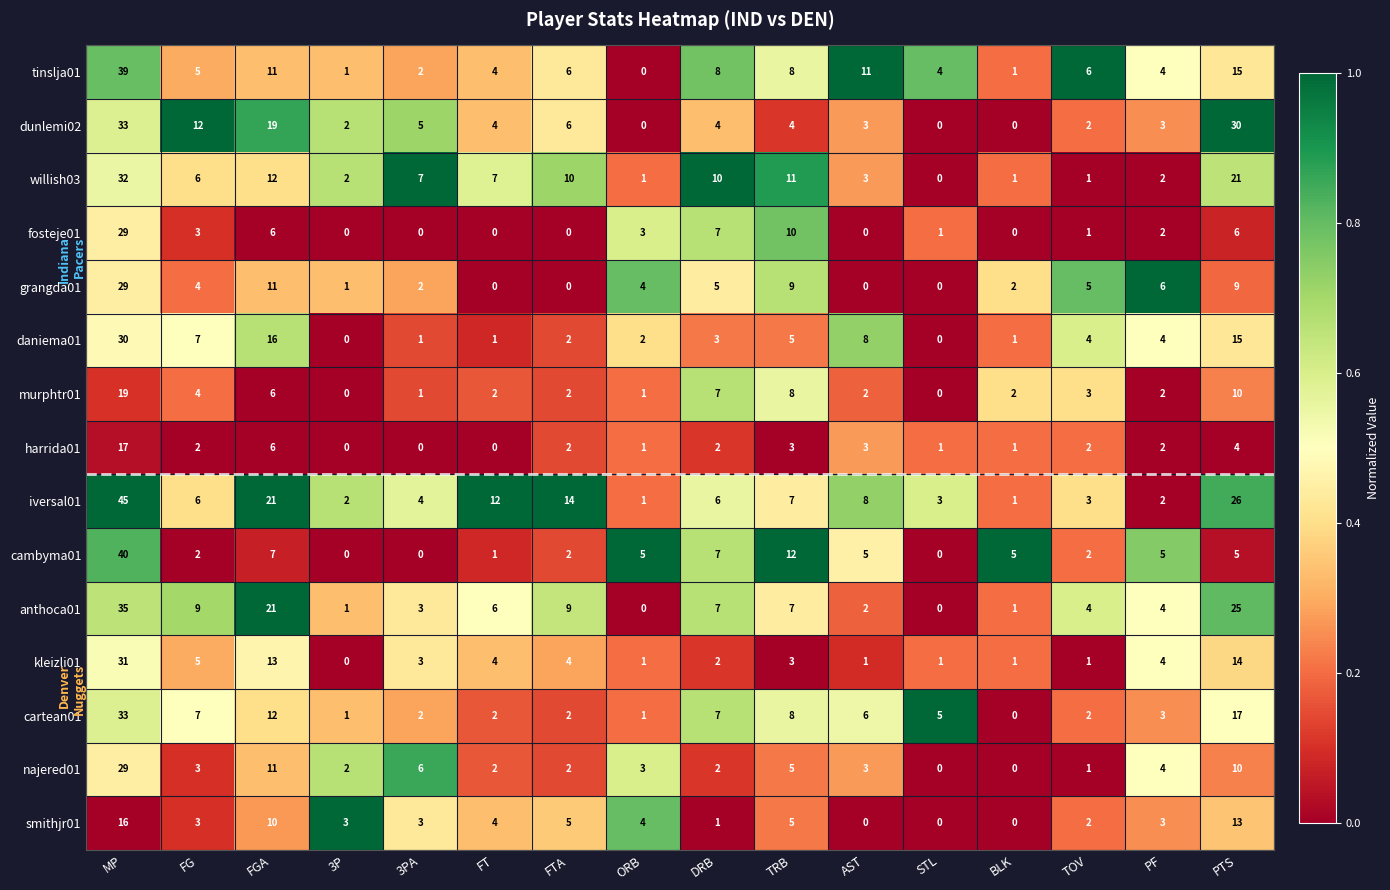

Which series has the widest spread of values?

iversal01